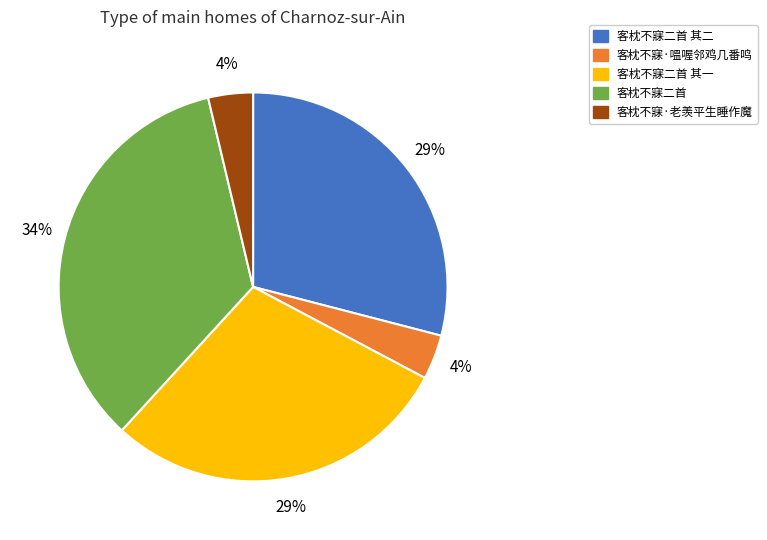

Is there a majority slice in this chart?

No